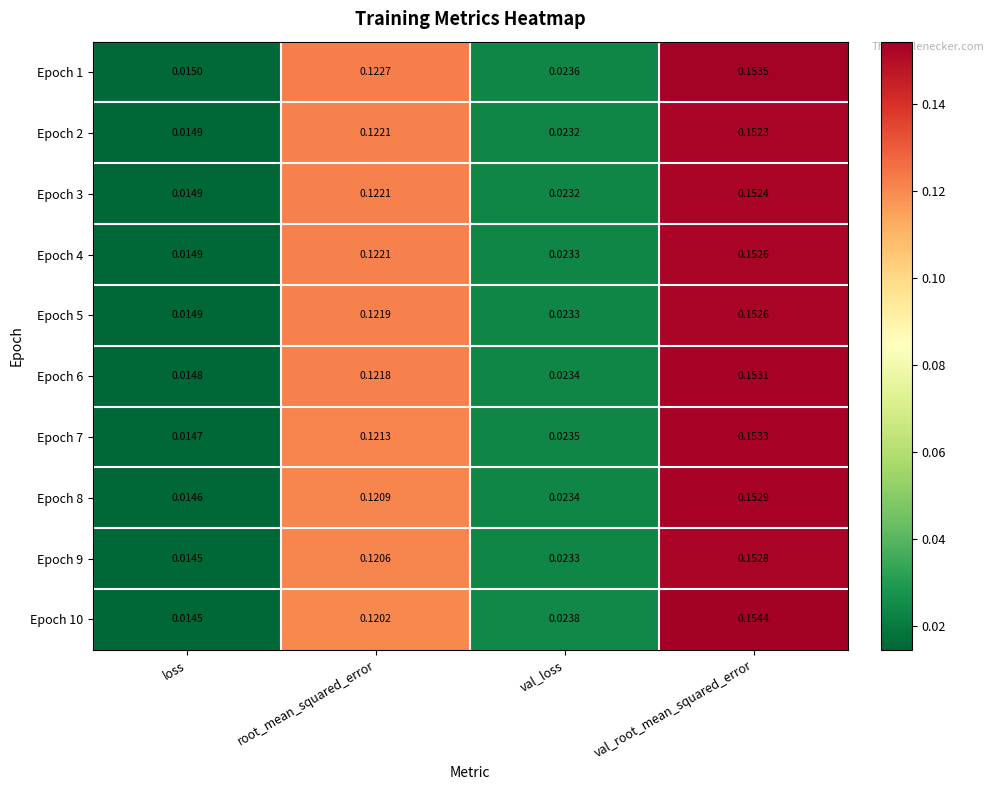

Rank the categories by Epoch 4 value from lowest to highest.

loss, val_loss, root_mean_squared_error, val_root_mean_squared_error